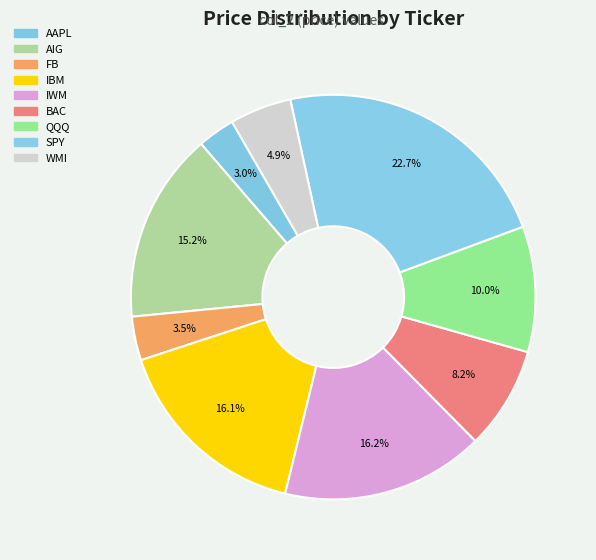

What is the total percentage of AIG and IWM?

31.4%